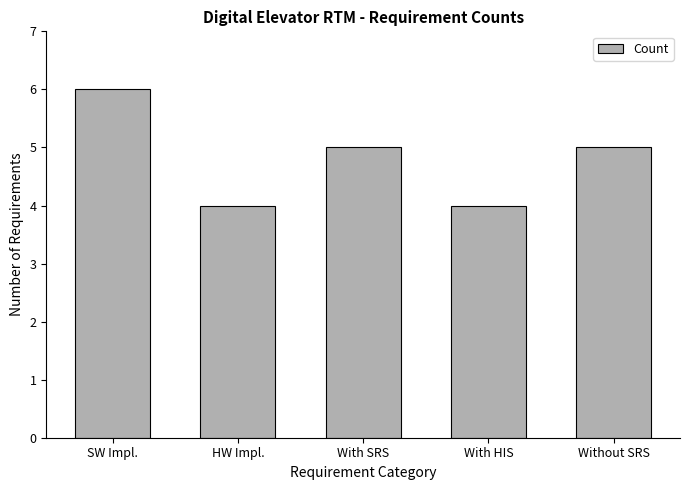

What is the value of the 5th bar from the left?

5